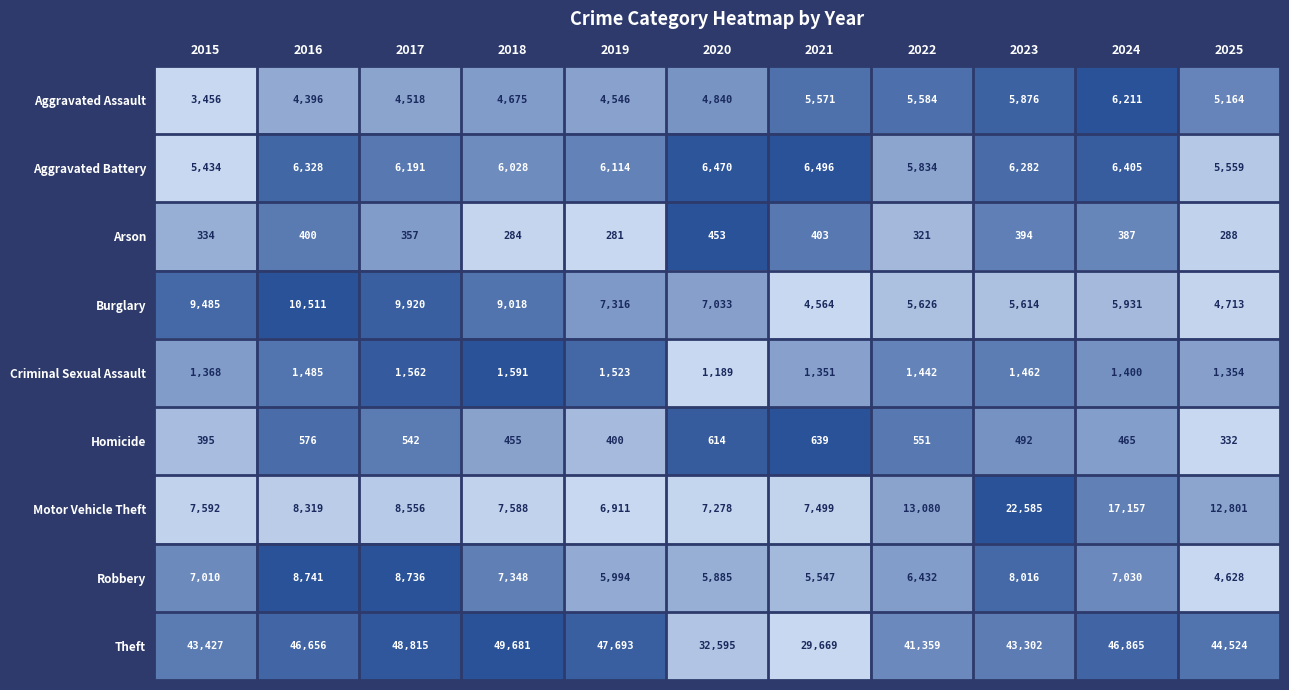

At which category does the chart reach its peak across all series?

2018